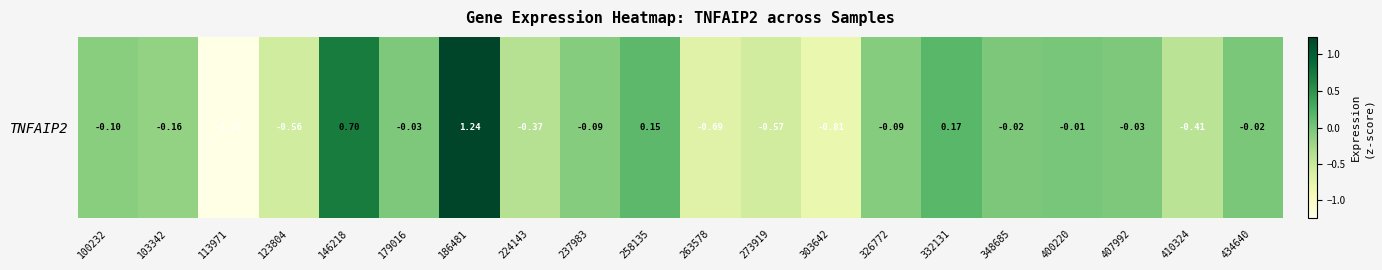

Which category has the lowest value across all series?

113971